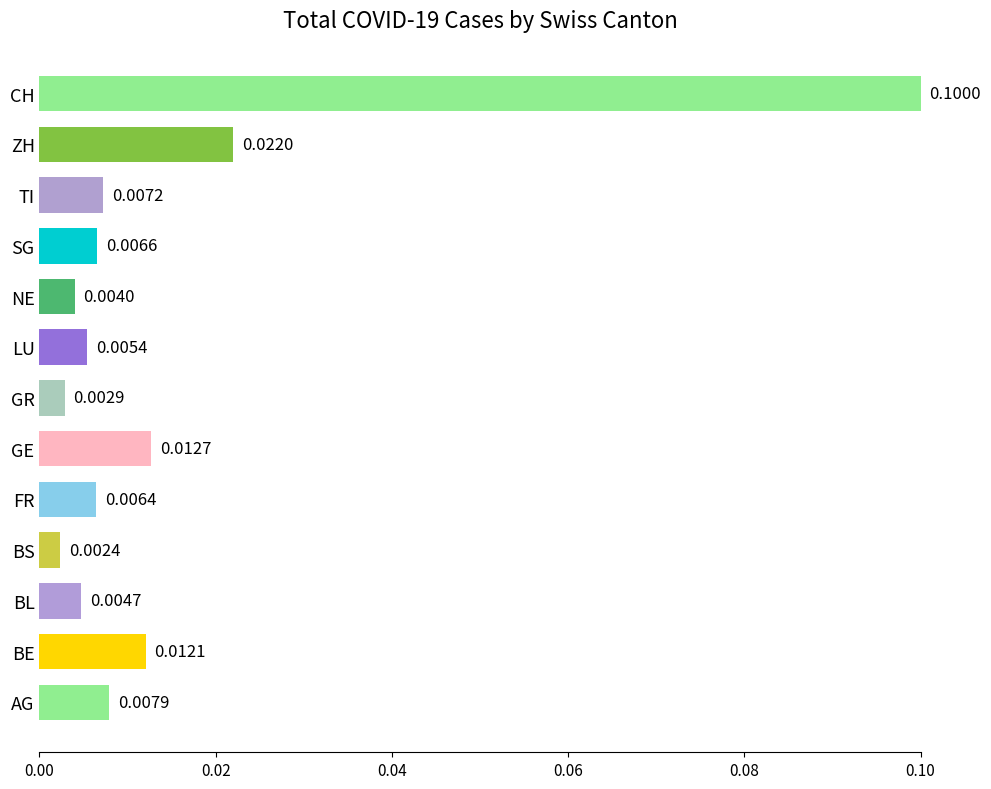

Which has a higher value, LU or SG?

SG